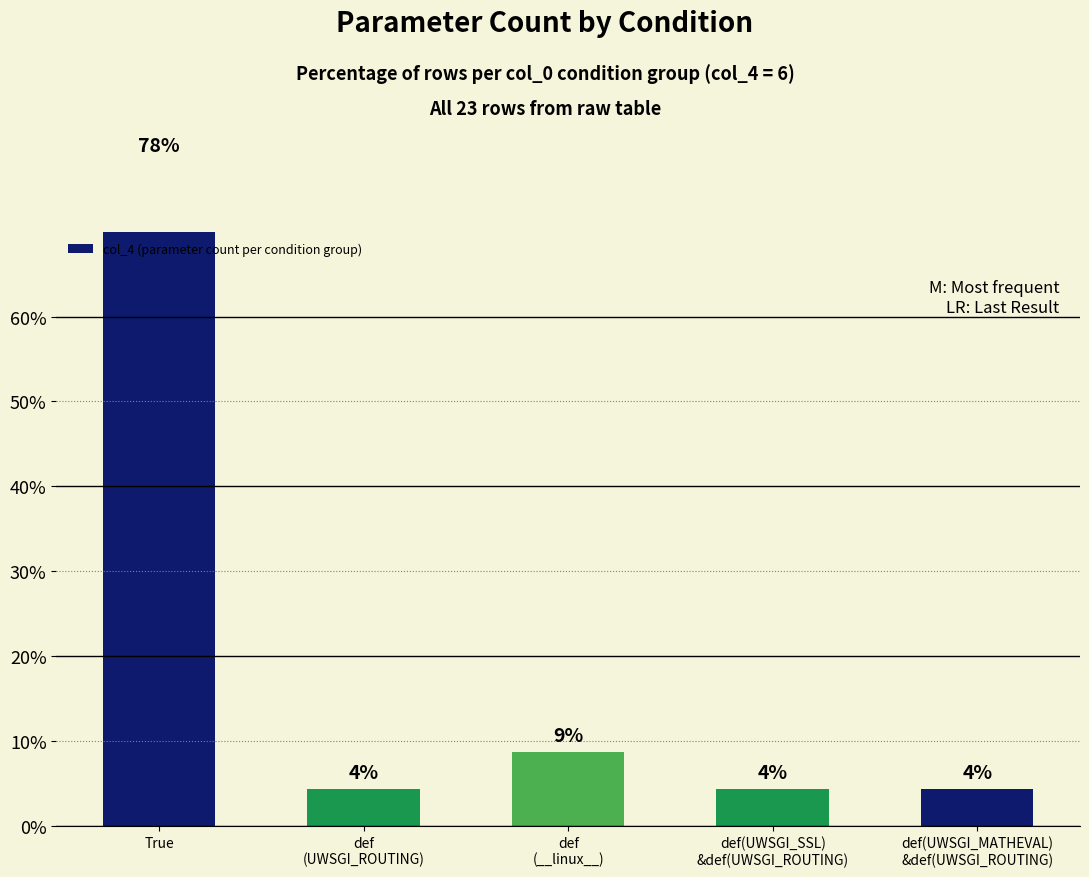

List the labels in order of value, smallest first.

def
(UWSGI_ROUTING), def(UWSGI_SSL)
&def(UWSGI_ROUTING), def(UWSGI_MATHEVAL)
&def(UWSGI_ROUTING), def
(__linux__), True